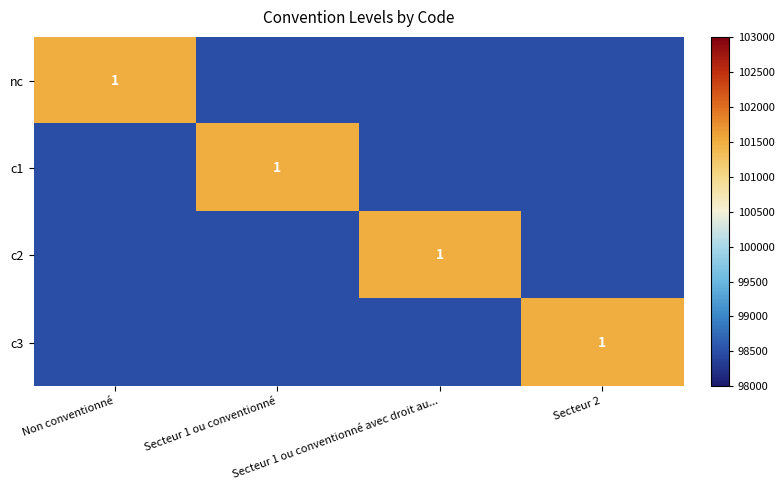

What is the difference between the highest and lowest values at Secteur 1 ou conventionné?

3000